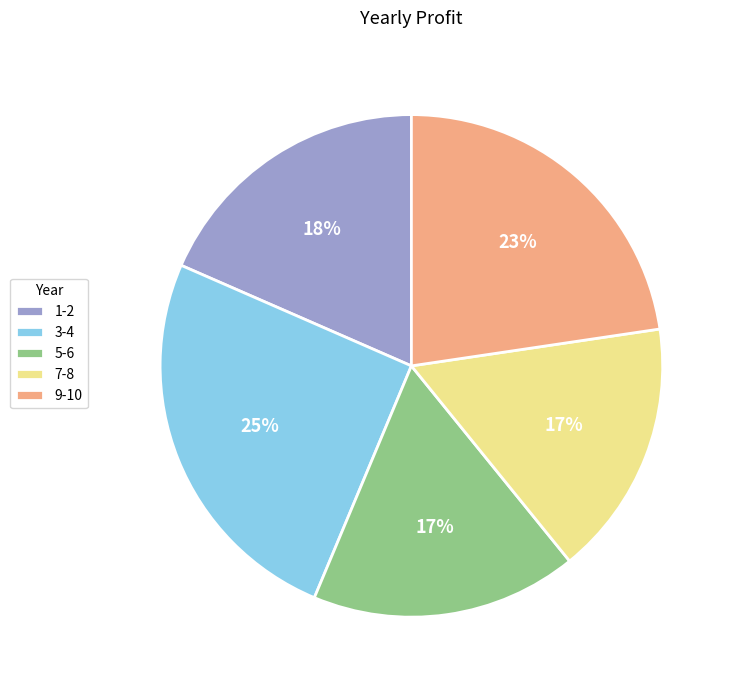

Is the sum of 9-10 and 3-4 greater than half?

No